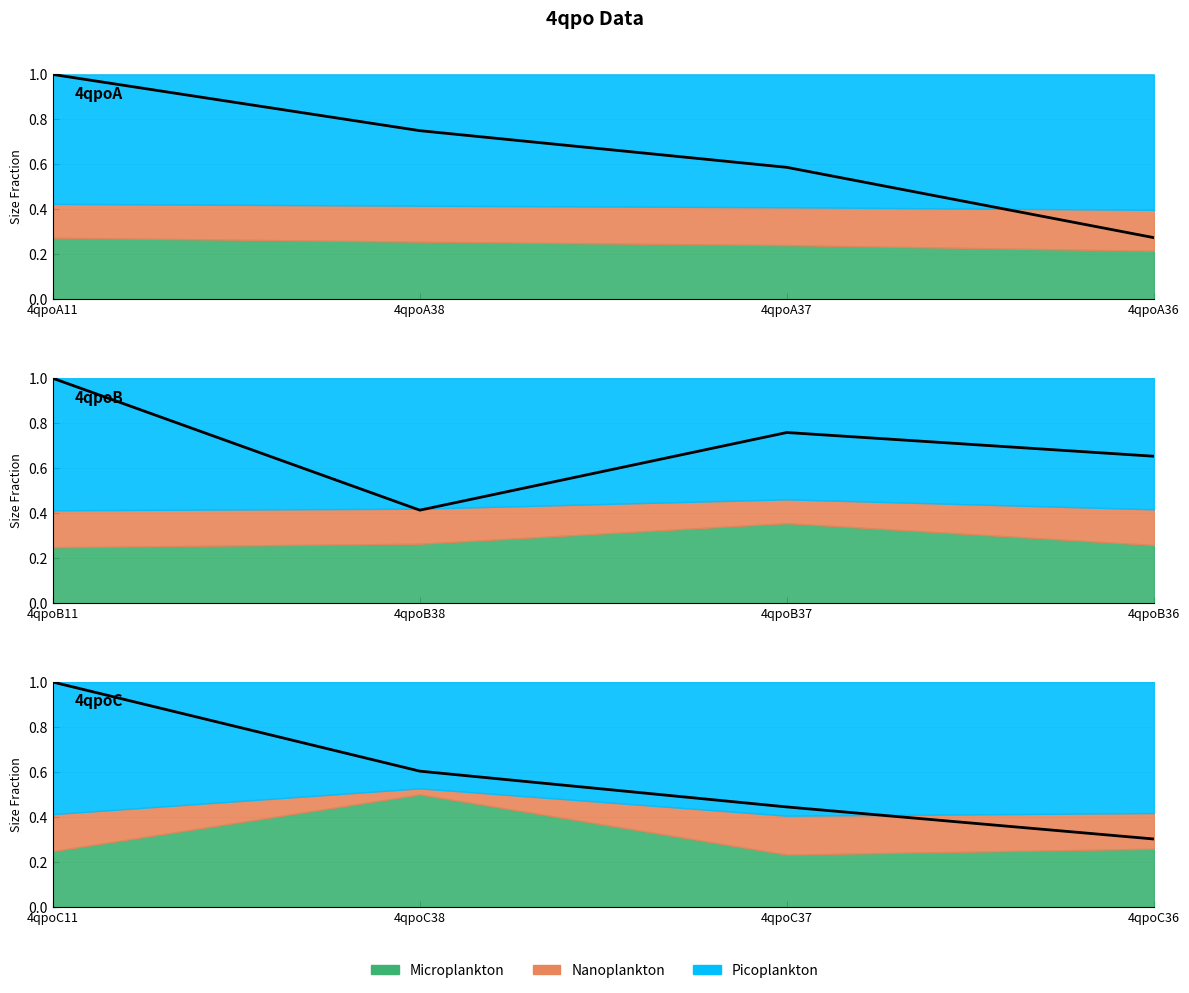

What is the change in value from 4qpoC38 to 4qpoC37?

-0.2